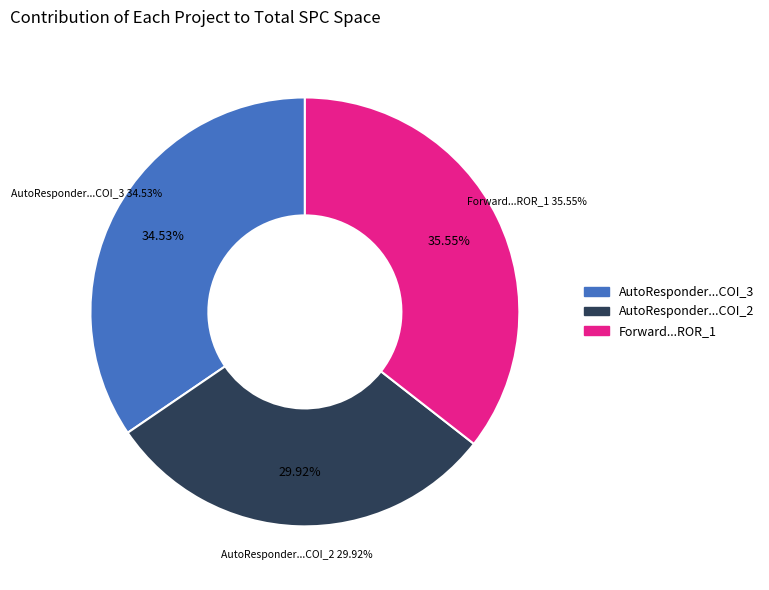

What percentage is the Forward.EmailSystem.Client.ROR_1 slice, to the nearest percent?

36%